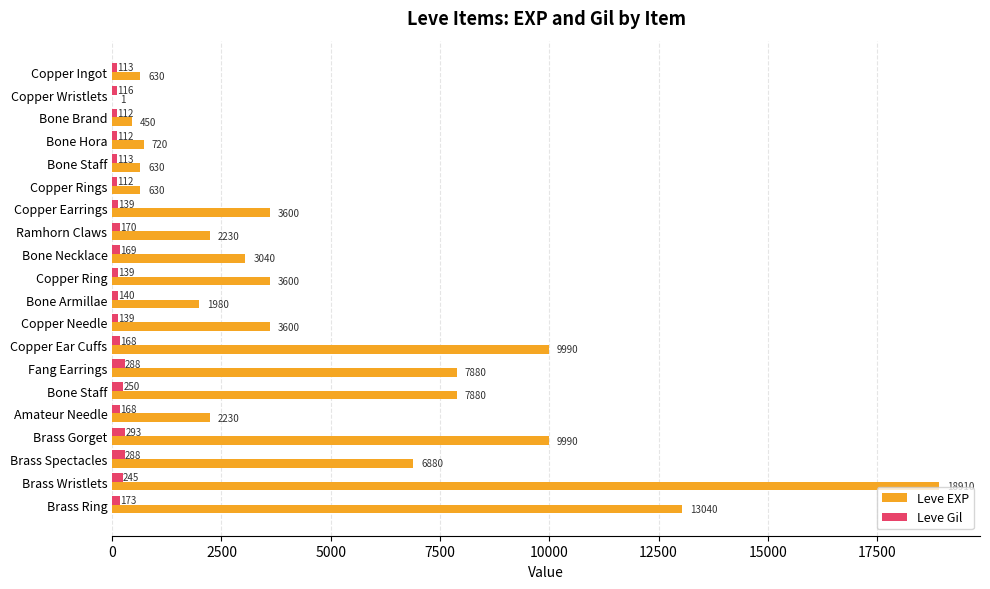

Reading left to right, extract all data points from this chart.

Leve EXP: 630	1	450	720	630	630	3600	2230	3040	3600	1980	3600	9990	7880	7880	2230	9990	6880	18910	13040
Leve Gil: 113	116	112	112	113	112	139	170	169	139	140	139	168	288	250	168	293	288	245	173